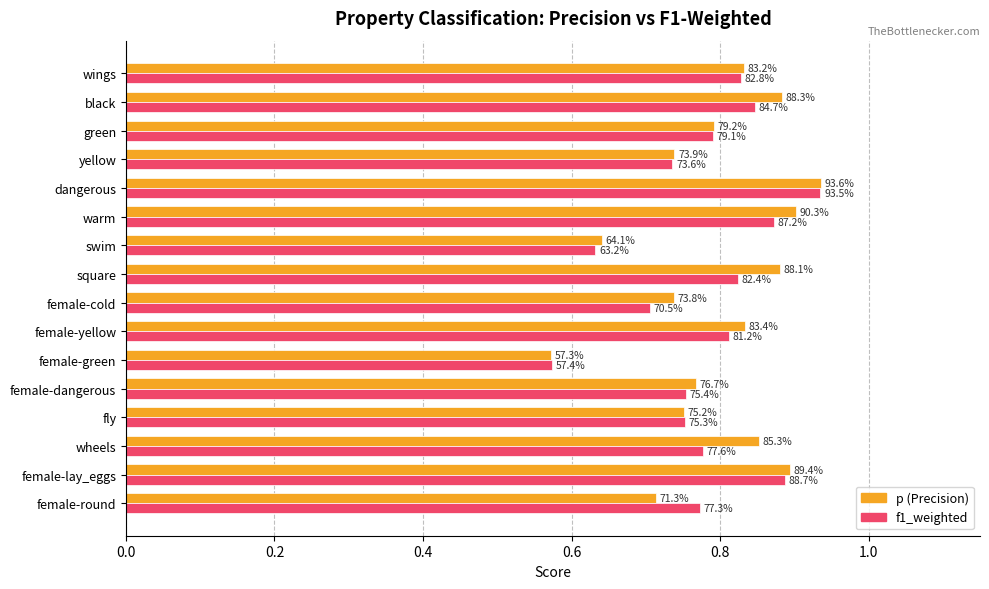

What are all the series names shown in the legend?

p (Precision), f1_weighted